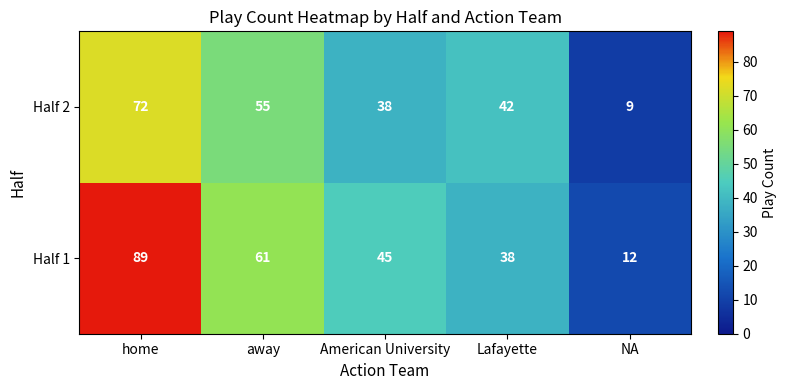

At which label is Half 1 closest to 50?

American University